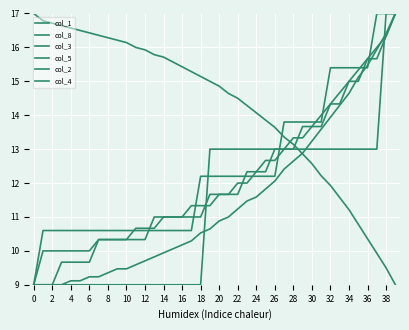

How many times do col_1 and col_3 cross each other?

1